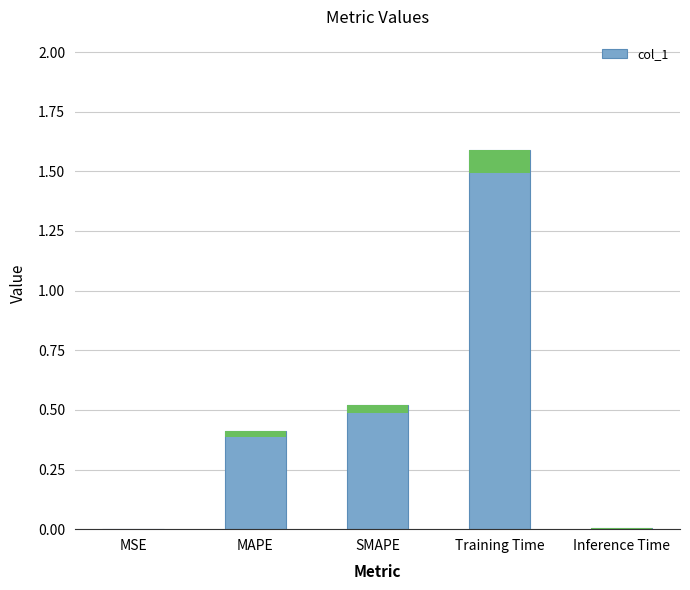

Is it true that the value at MSE is 0.0?

False